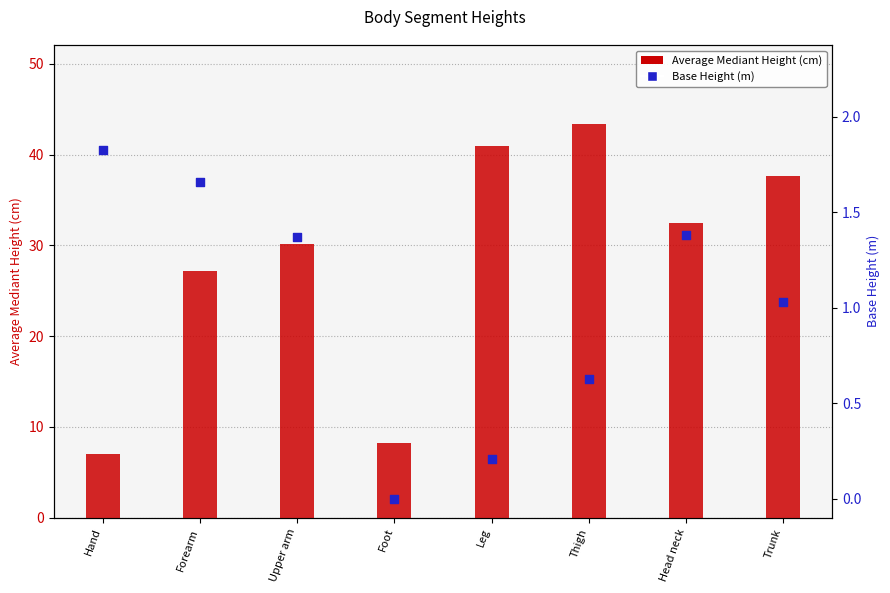

Which series has the widest spread of Y values?

Average Mediant Height (cm)